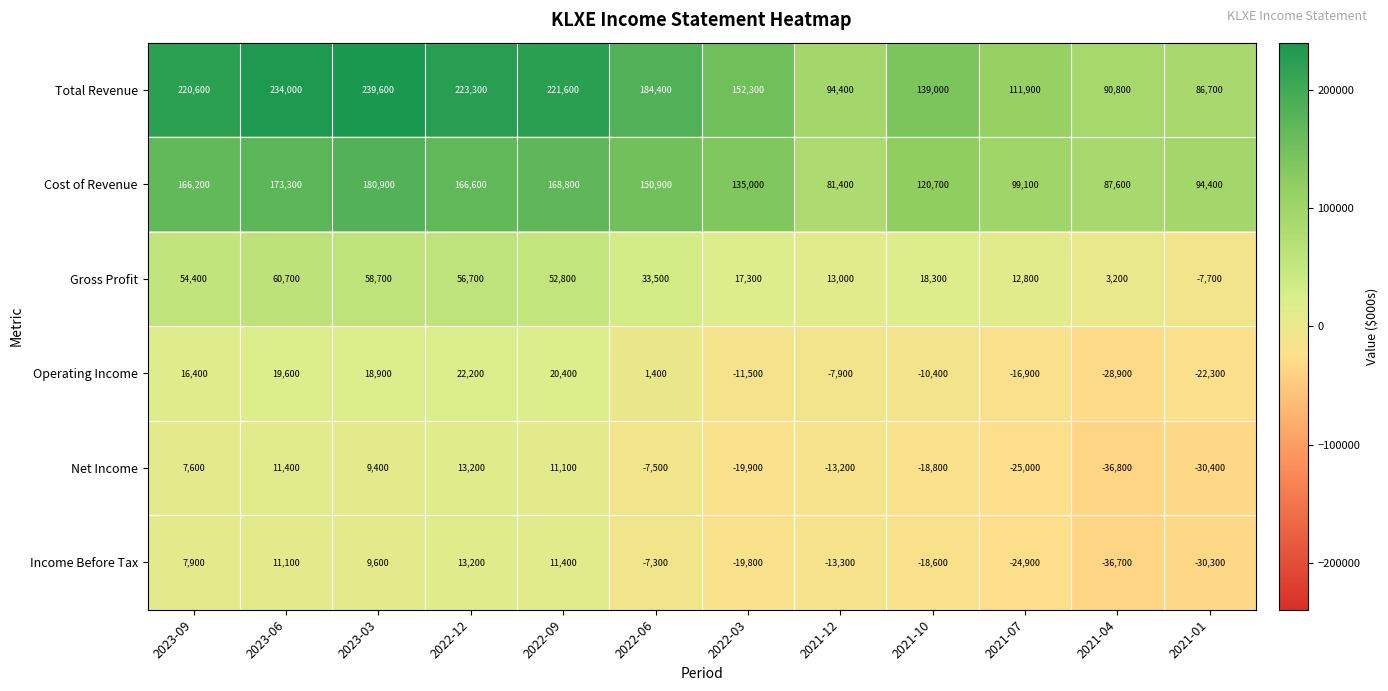

Which series has the largest range (max minus min)?

Total Revenue